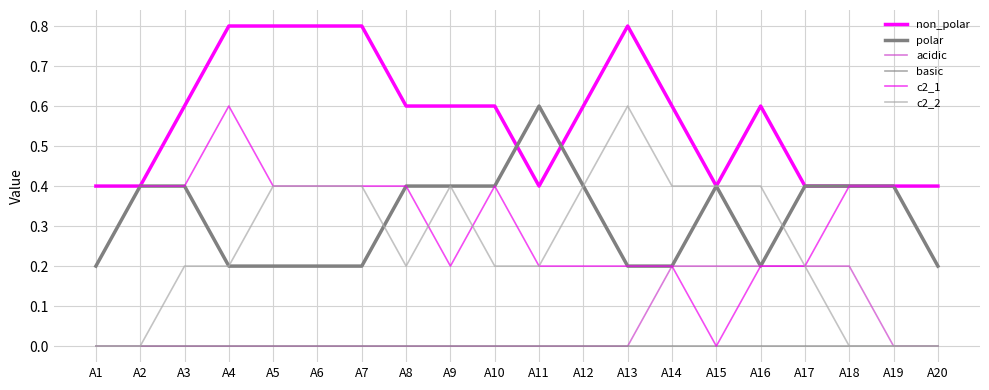

What is the highest value of the non_polar series?

0.8